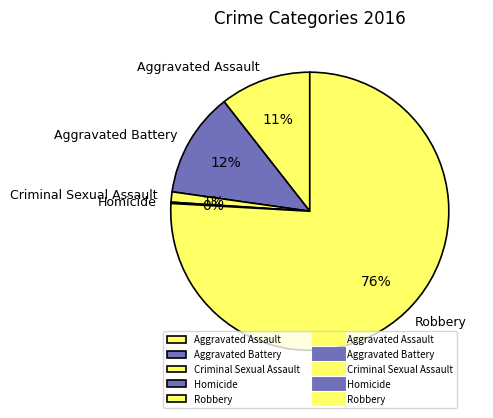

To the nearest percent, what is the average slice percentage?

20%